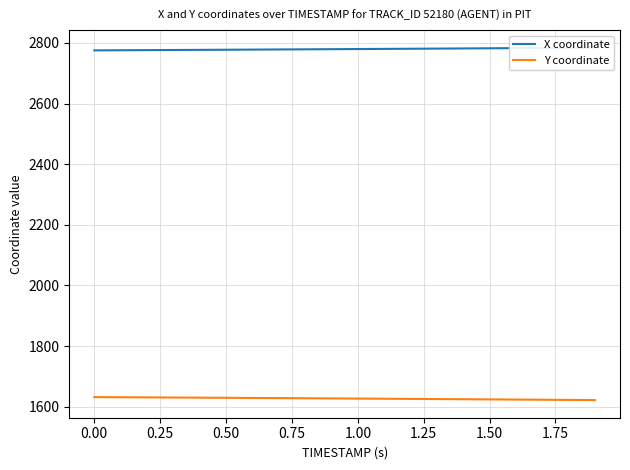

Is this an area chart (filled region under the line)?

No